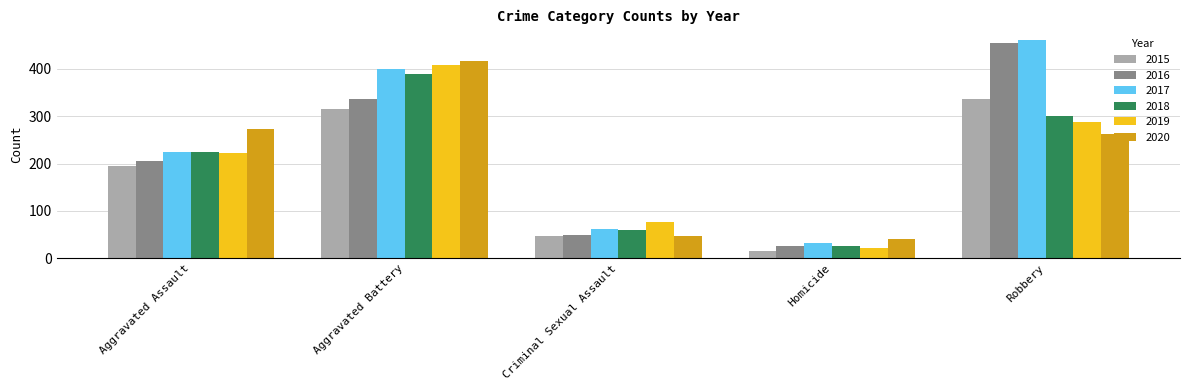

At how many categories does at least one series exceed 409?

2